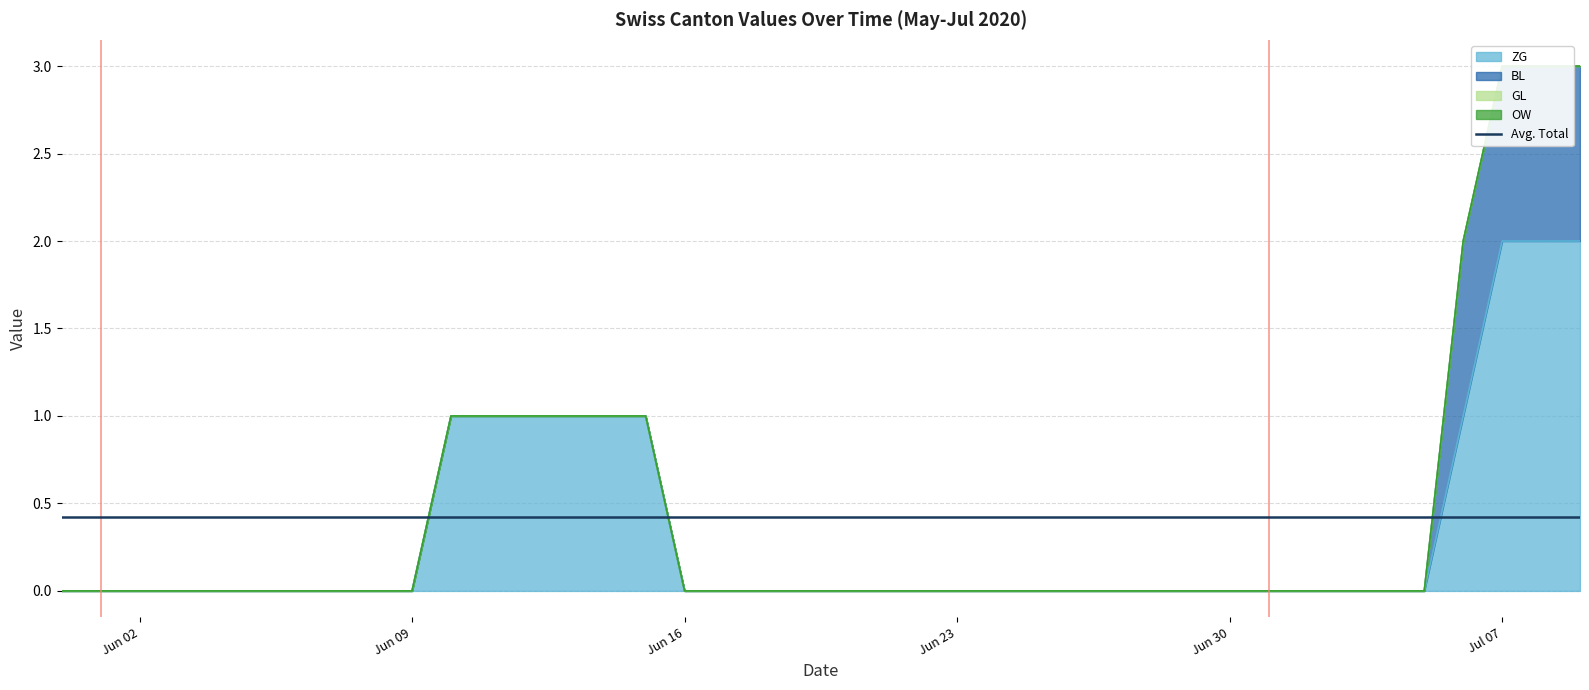

At which label does ZG reach its peak?

2020-07-07